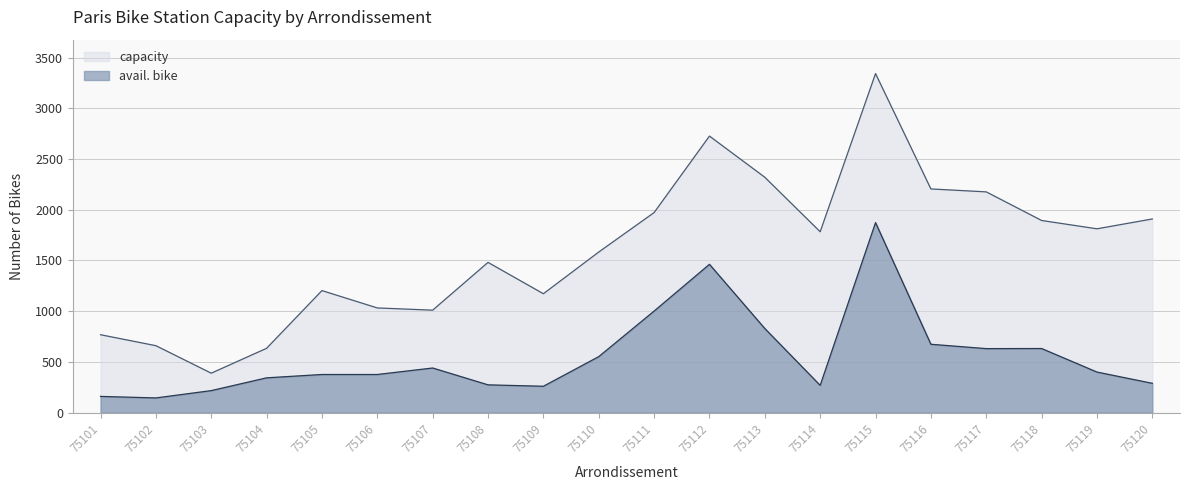

What is the value of the avail. bike point at the 7th from the left?

440